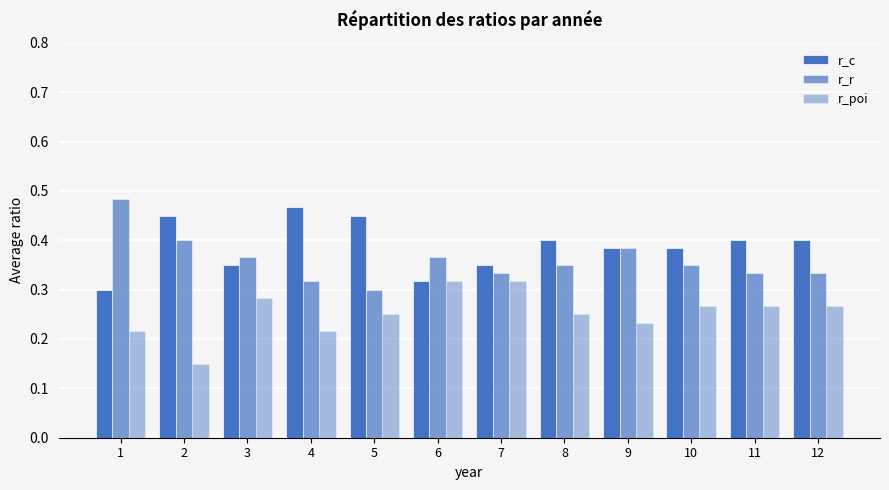

Count the number of categories in the chart.

12